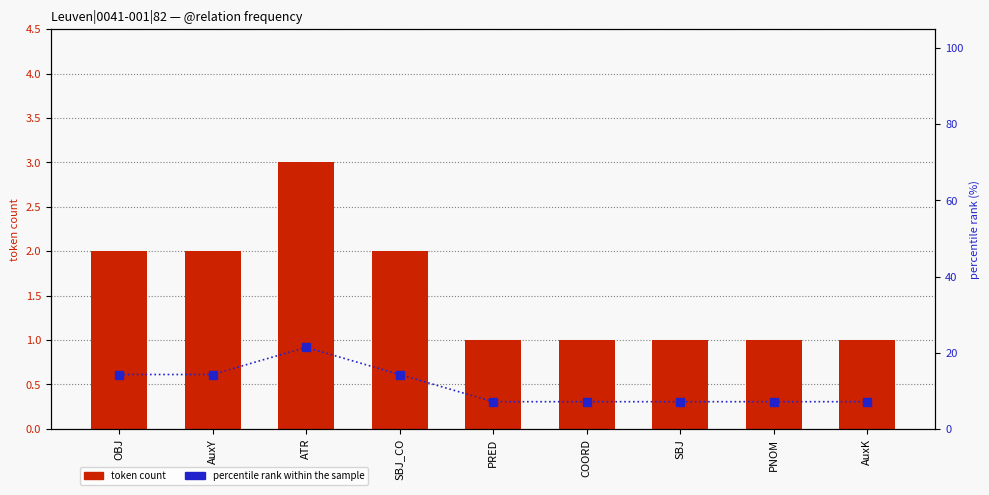

What is the label of the 7th bar from the right?

ATR